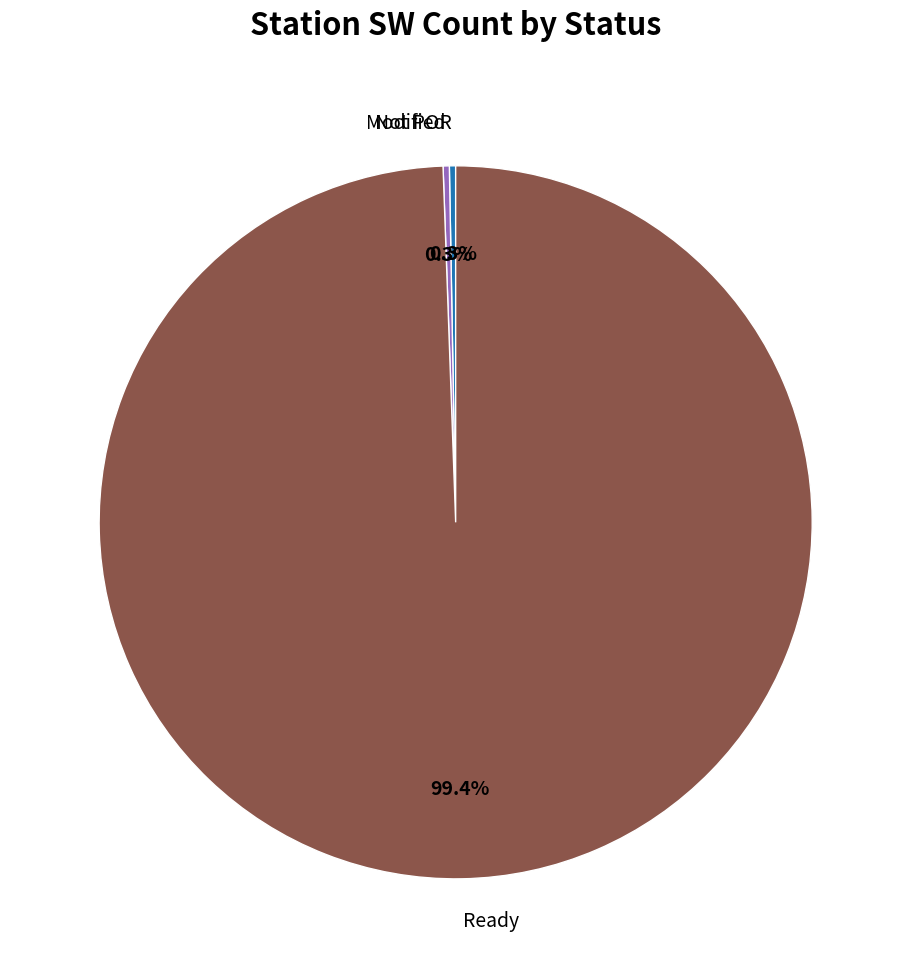

Which category accounts for the majority?

Ready